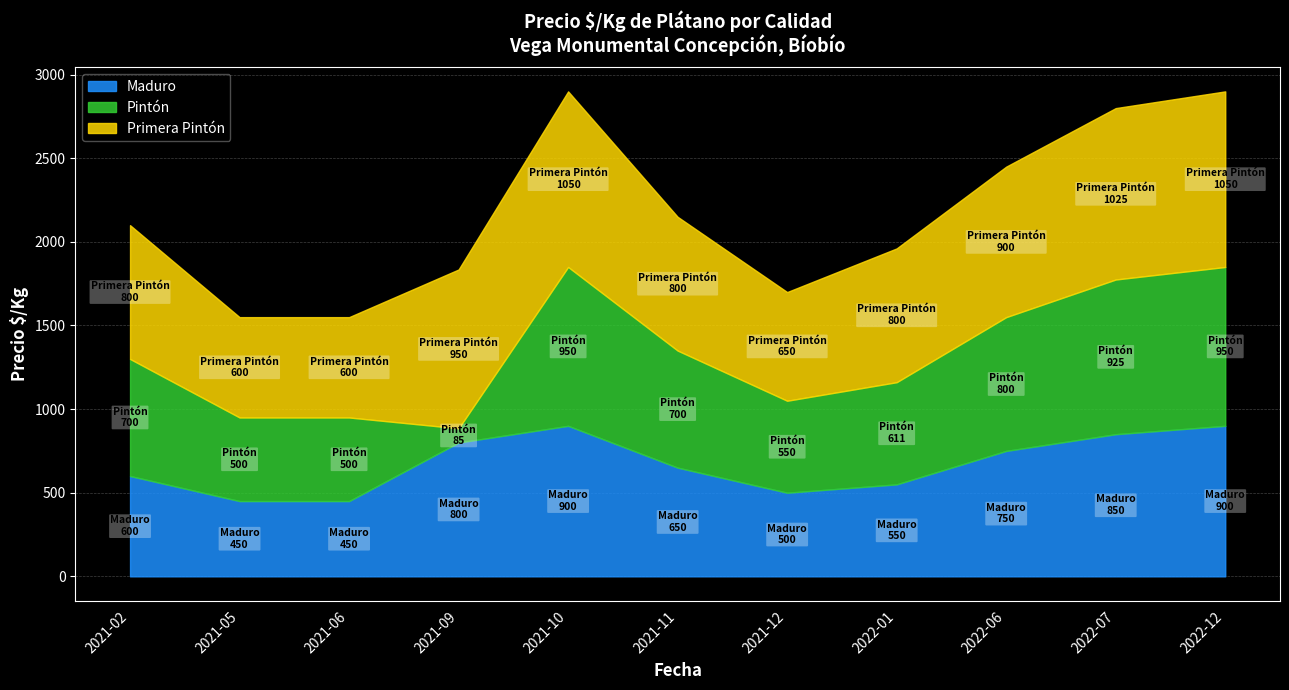

At which category does the chart reach its minimum across all series?

2021-09